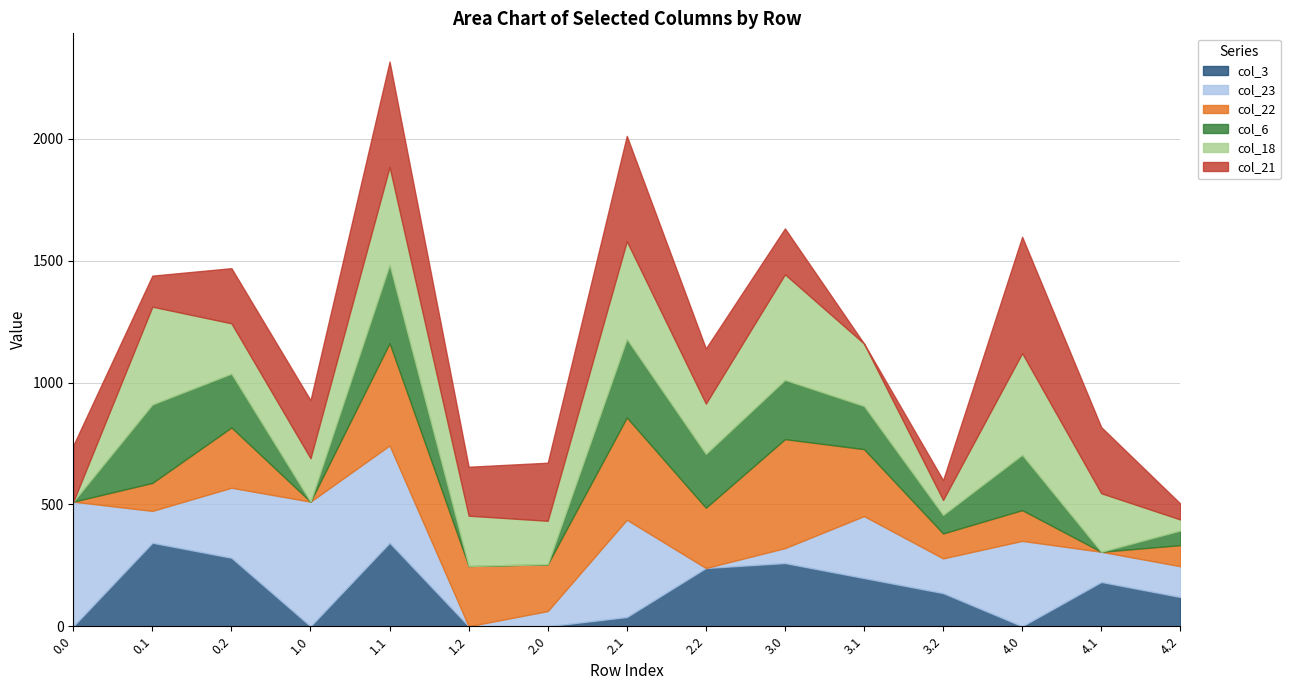

Is it true that col_18 equals 656.8 at 3.0?

False